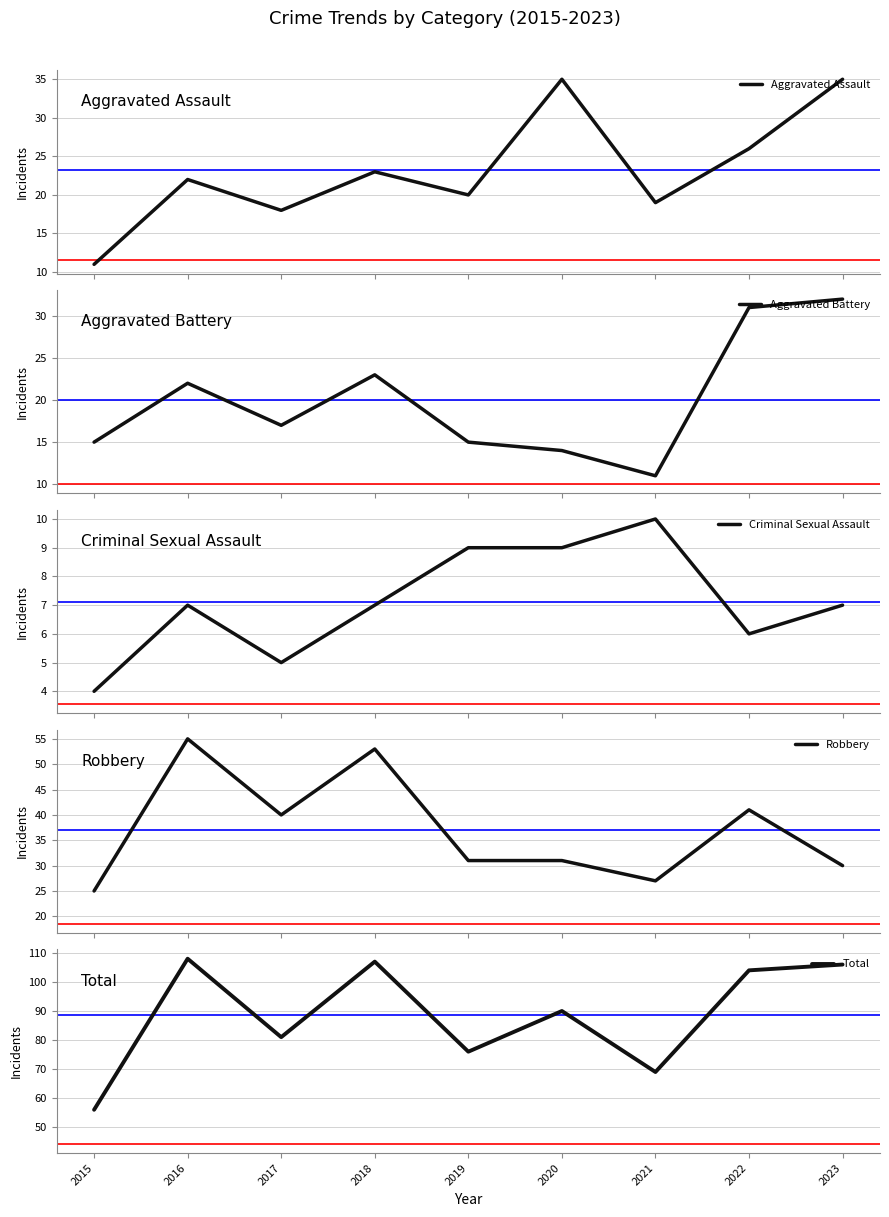

What are all the series names shown in the legend?

Aggravated Assault, Aggravated Battery, Criminal Sexual Assault, Robbery, Total